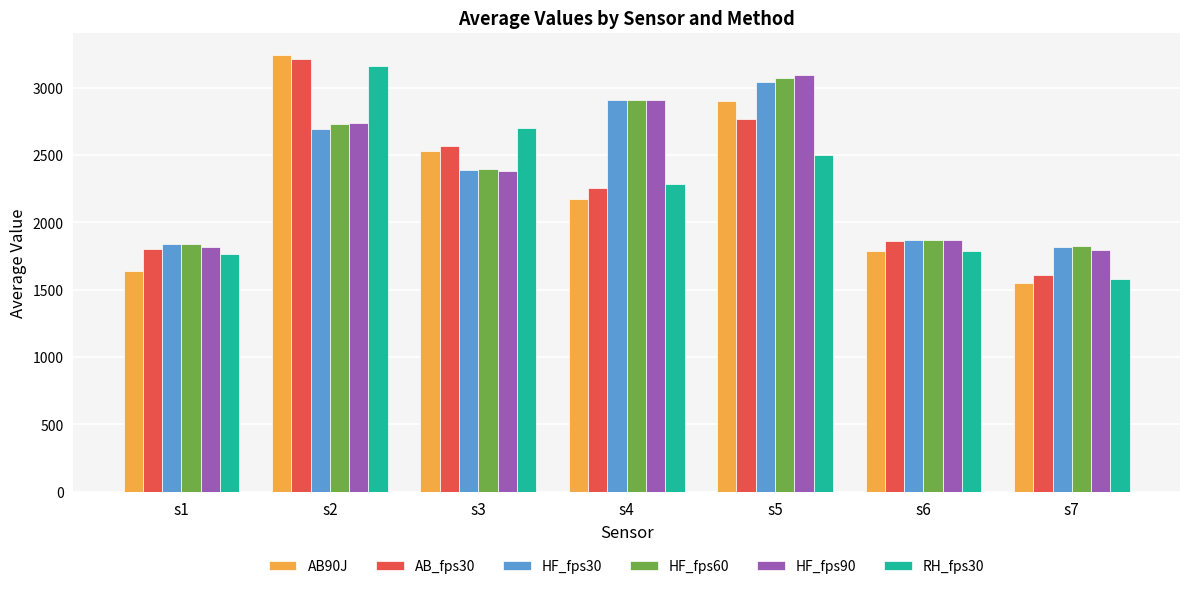

What is the value of the AB90J bar at the 7th from the left?

1548.0